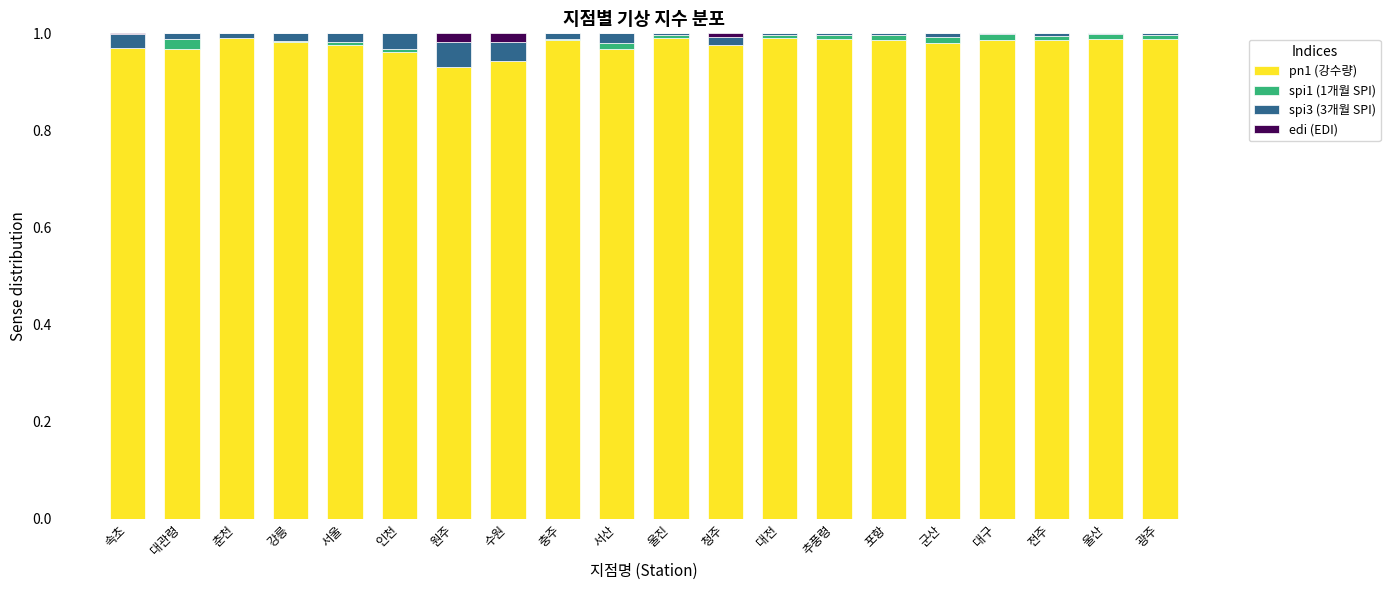

True or false: pn1 (강수량) has a value of 0.4 at 수원.

False